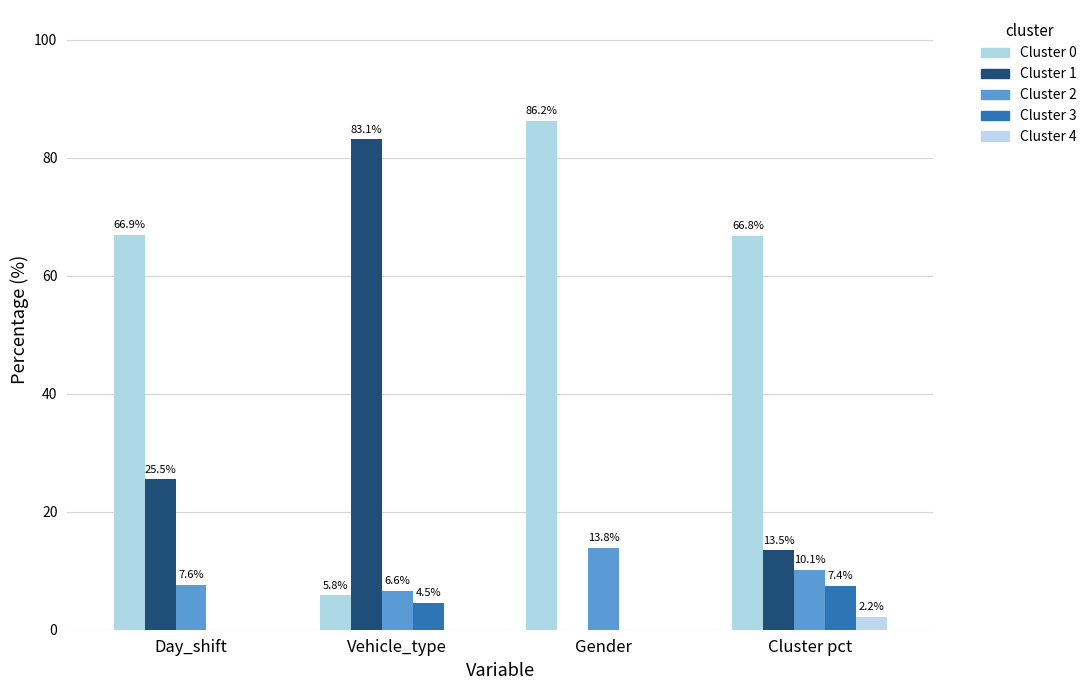

What is the value of the Cluster 0 bar at the 2nd from the left?

5.8